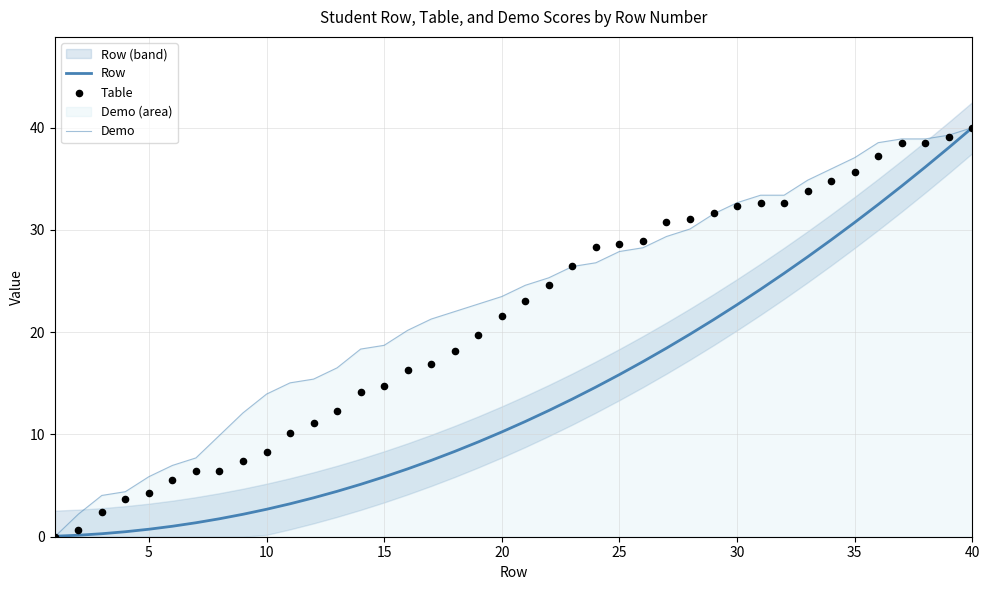

Which series has the largest total across all categories?

Demo